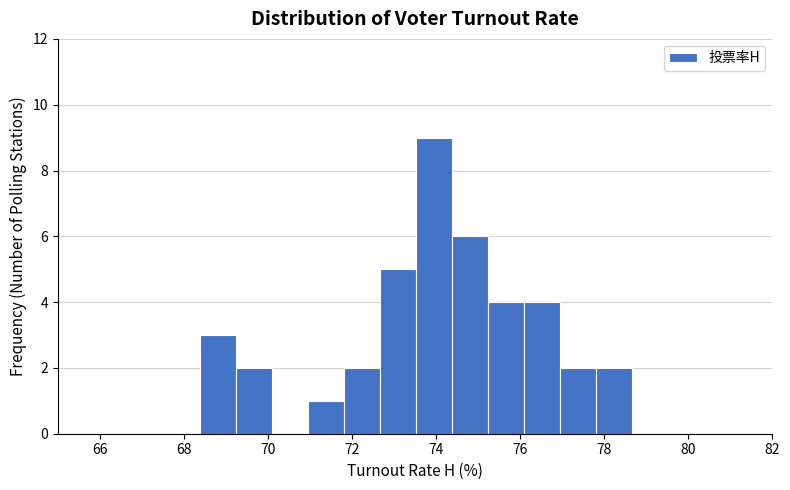

Reading left to right, transcribe this chart: for each bar, give the range it covers on the x-axis and its height. Neither the bar edges nor the heights are printed on the chart, so give them approximately, as read against the axes.

68.4 to 69.2: 3
69.2 to 70.0: 2
70.0 to 71.0: 0
71.0 to 71.8: 1
71.8 to 72.6: 2
72.6 to 73.6: 5
73.6 to 74.4: 9
74.4 to 75.2: 6
75.2 to 76.0: 4
76.0 to 77.0: 4
77.0 to 77.8: 2
77.8 to 78.6: 2